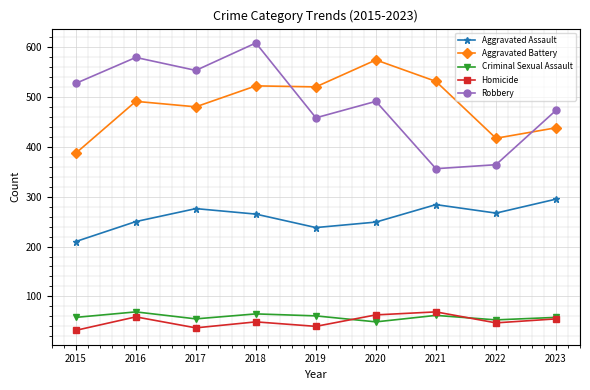

True or false: Robbery has more than 0 interior local peaks.

True